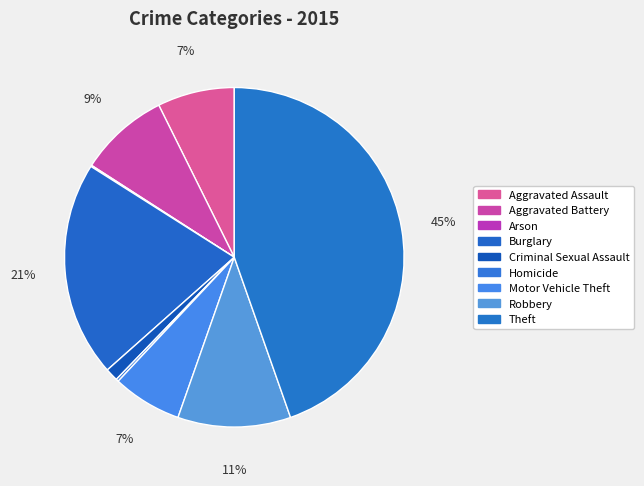

Is there a majority slice in this chart?

No